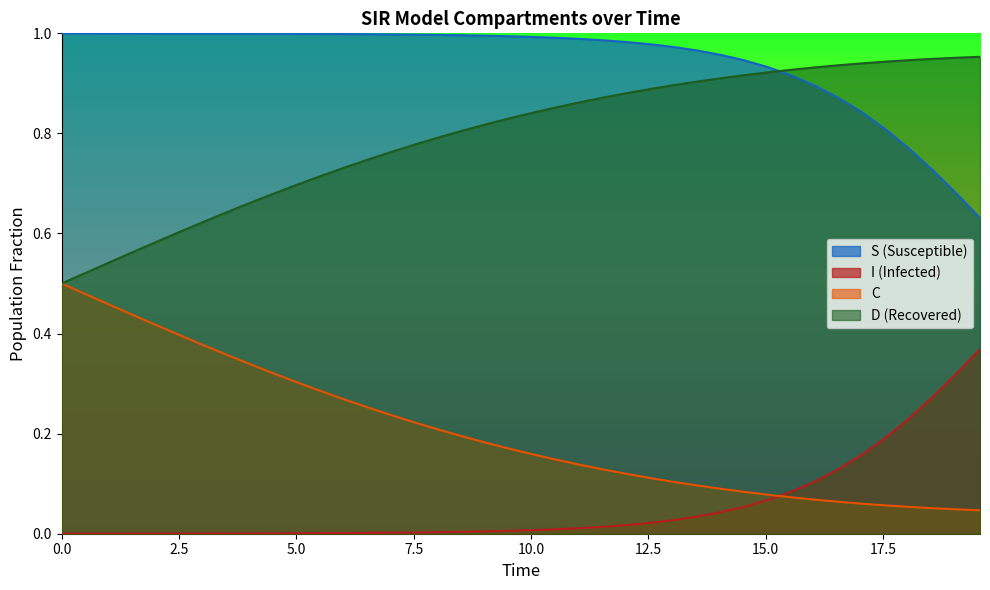

Which series has the largest total across all categories?

S (Susceptible)